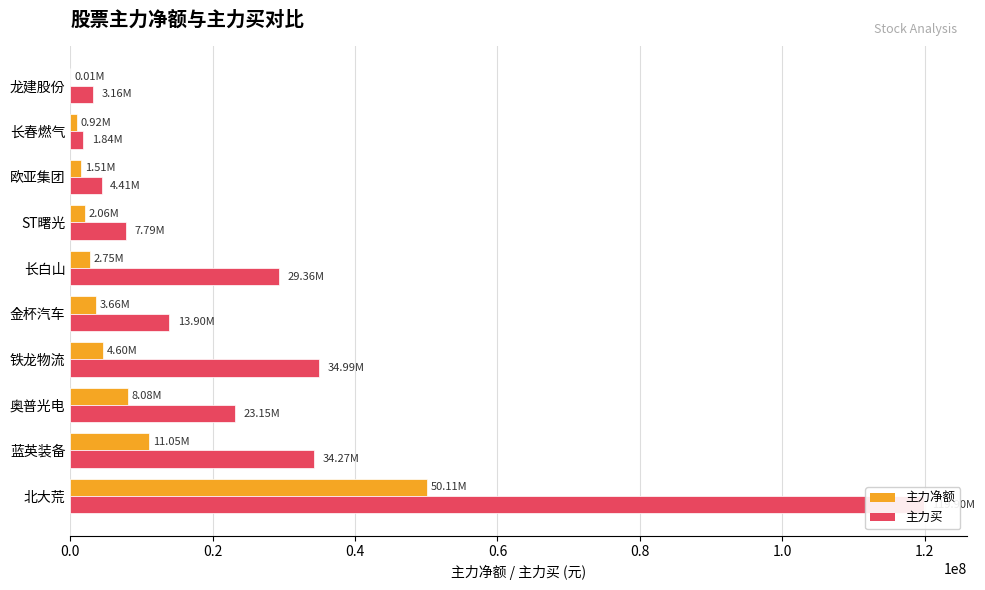

Which series changed the most between ST曙光 and 欧亚集团?

主力买